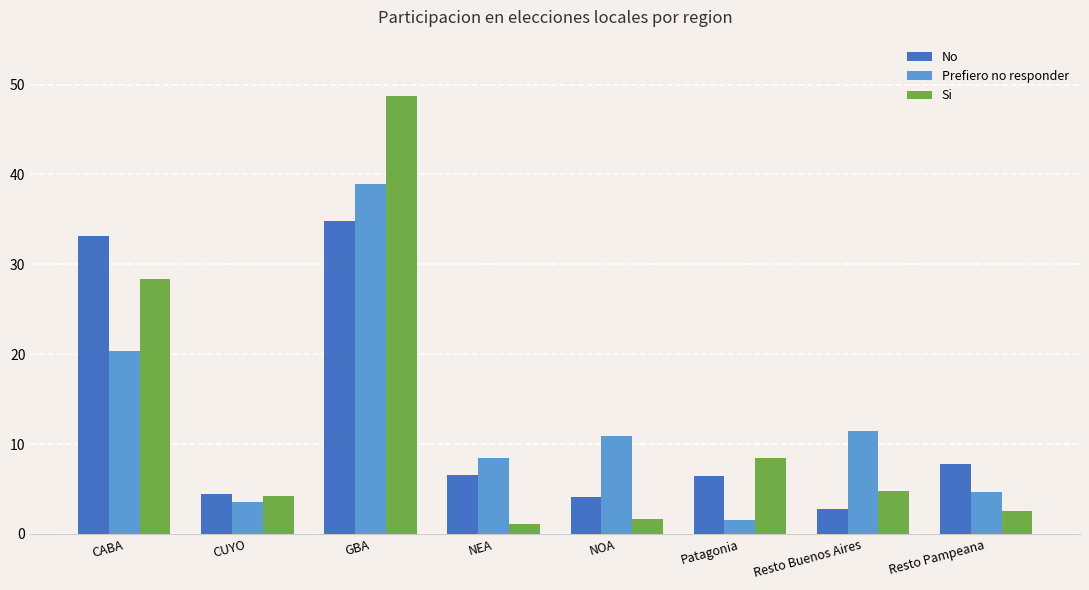

What position from the right is CUYO?

7